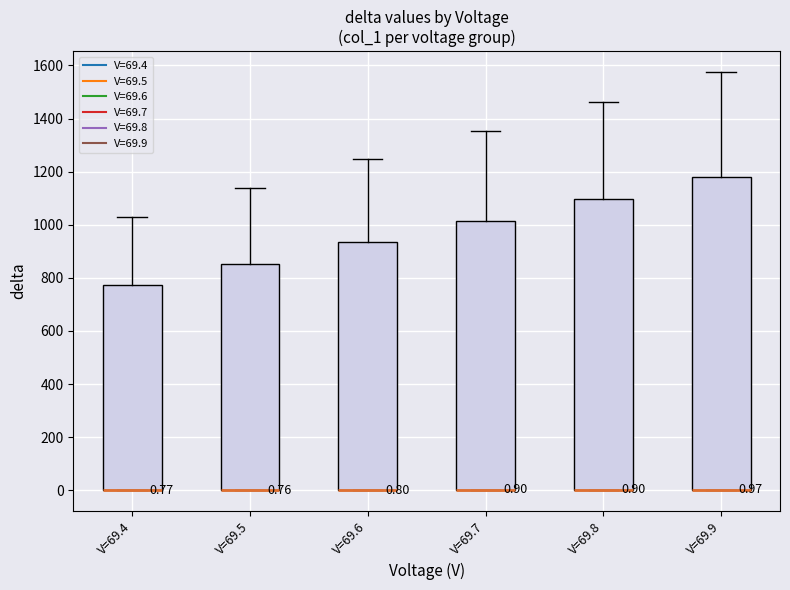

Which box is the tallest, from its lower edge to its upper edge?

V=69.9